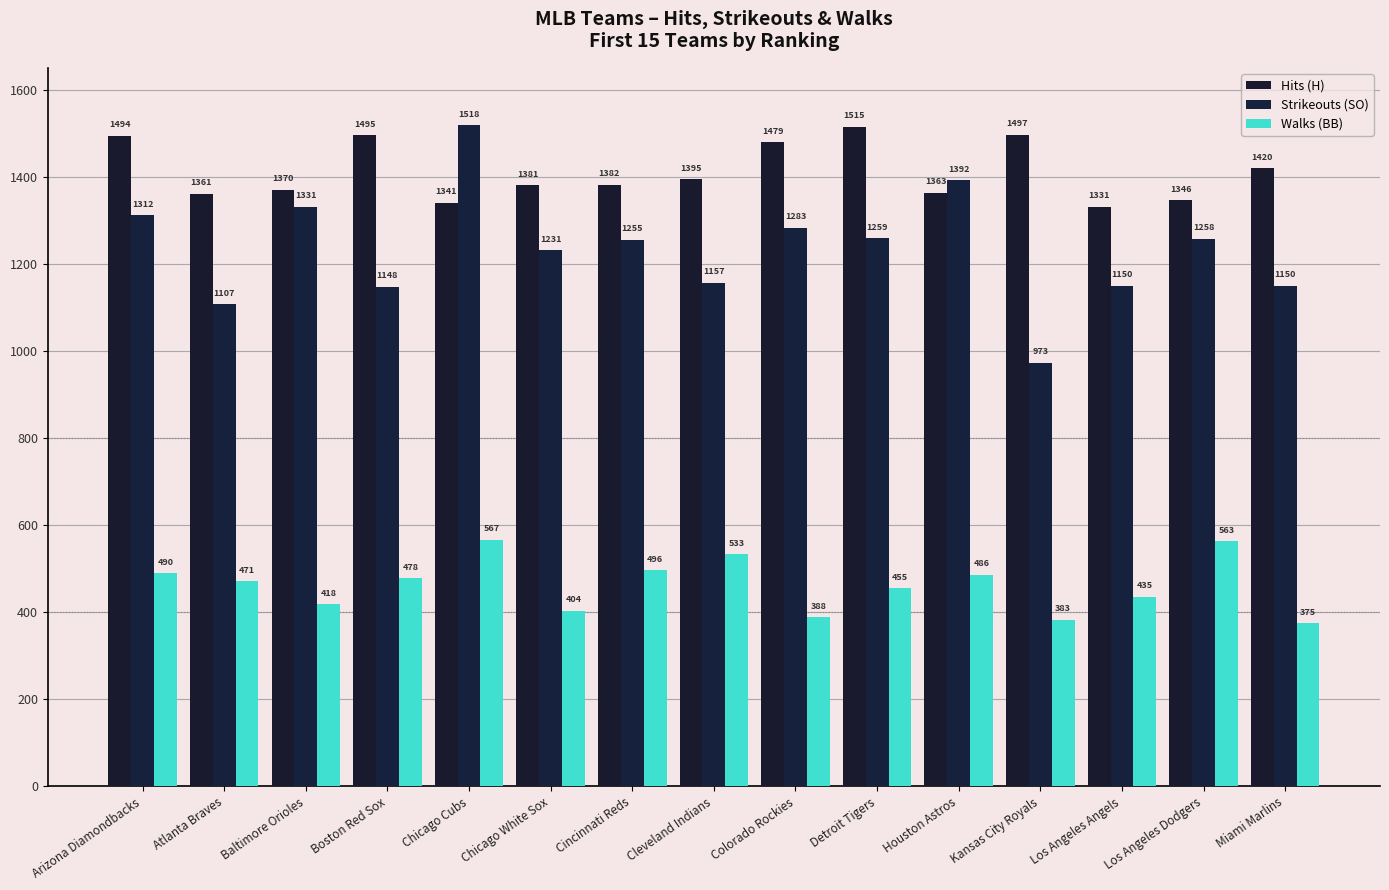

What is the difference between the maximum and second lowest values in the Walks (BB) series?

184